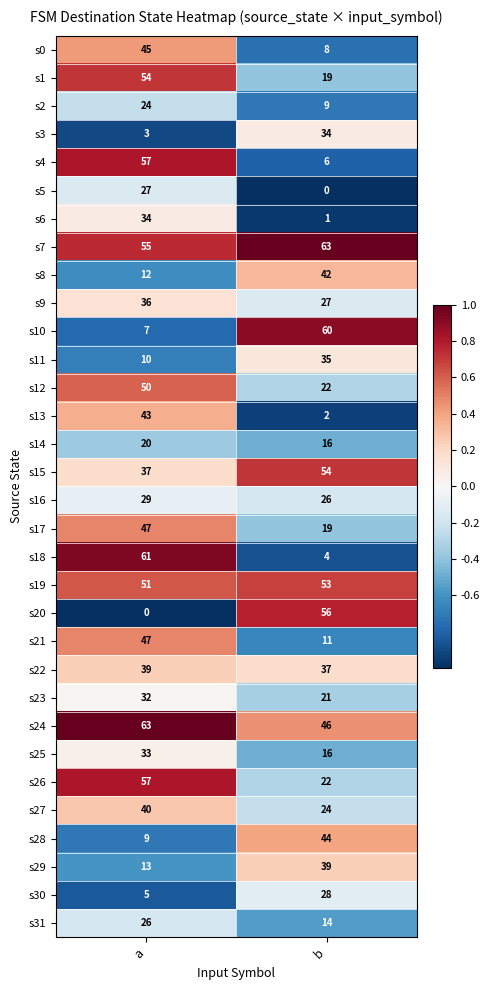

Count the number of categories in the chart.

2